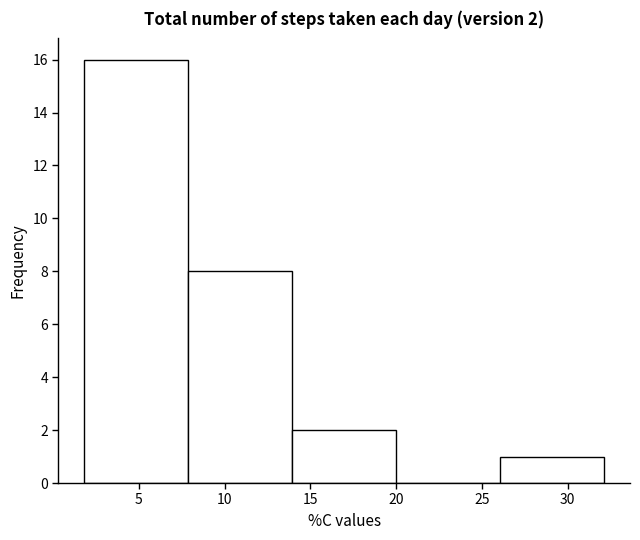

Which range on the x-axis has the tallest bar?

2 to 8